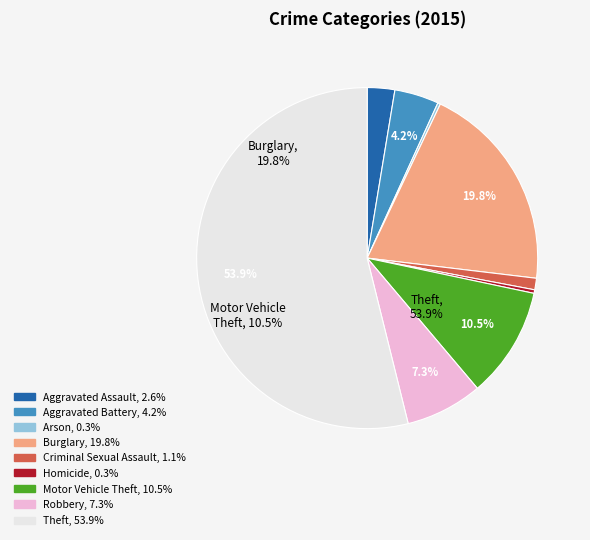

To the nearest percent, what is the average slice percentage?

11%